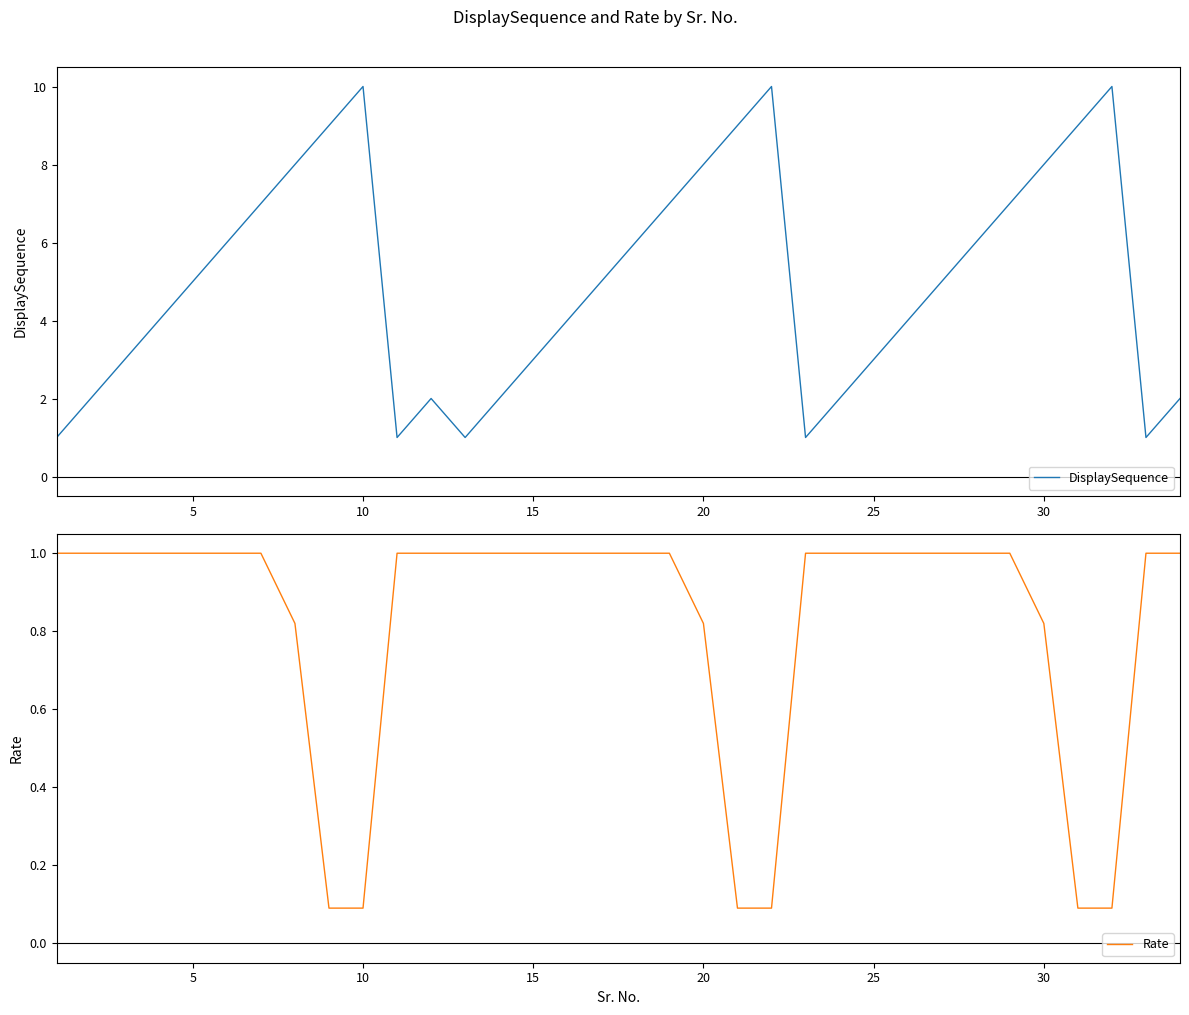

True or false: DisplaySequence and Rate cross at least once.

False